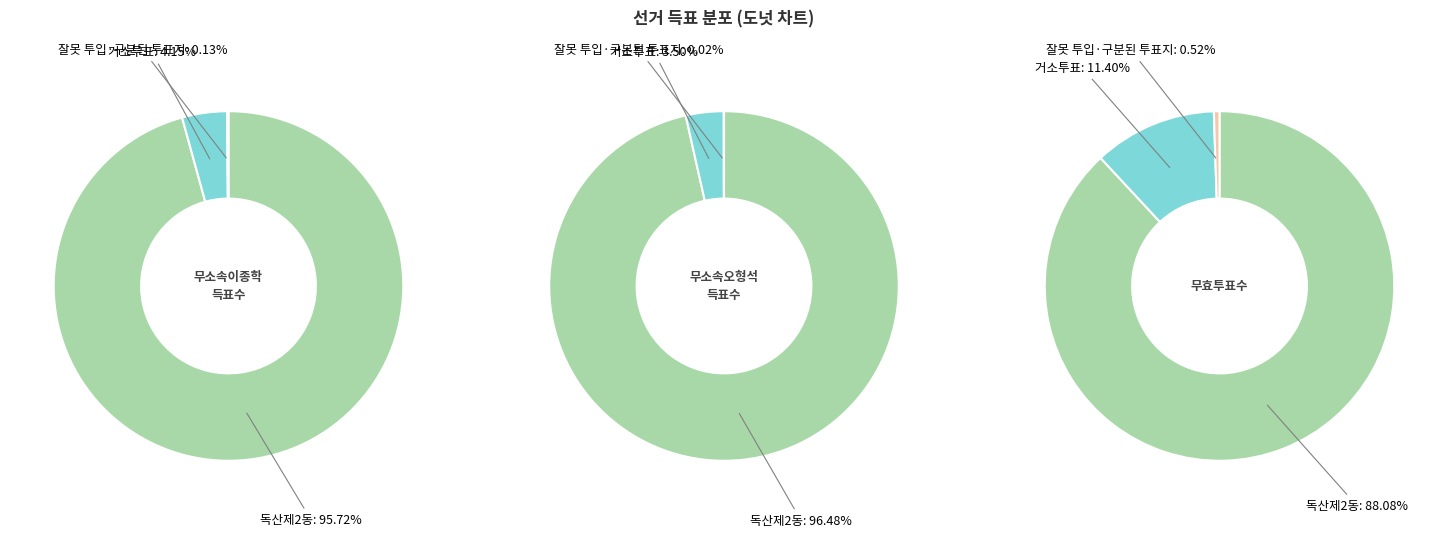

Rank the series by their maximum value, from highest to lowest.

무소속오형석, 무소속이종학, 무효투표수